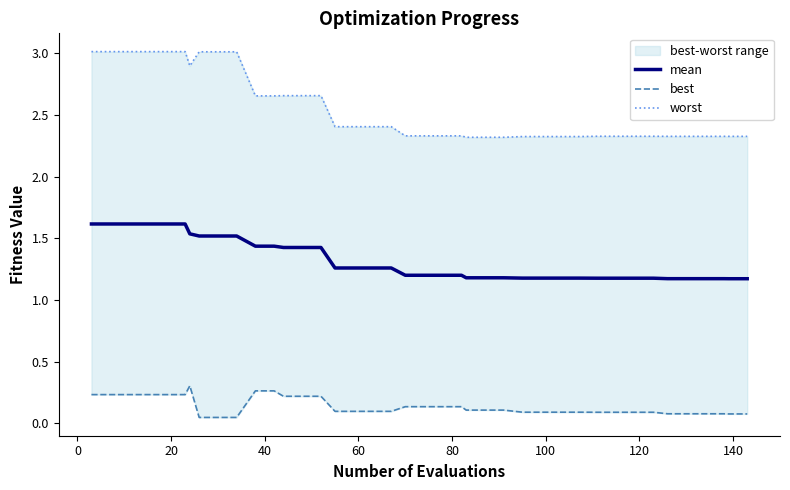

Is this an area chart (filled region under the line)?

No